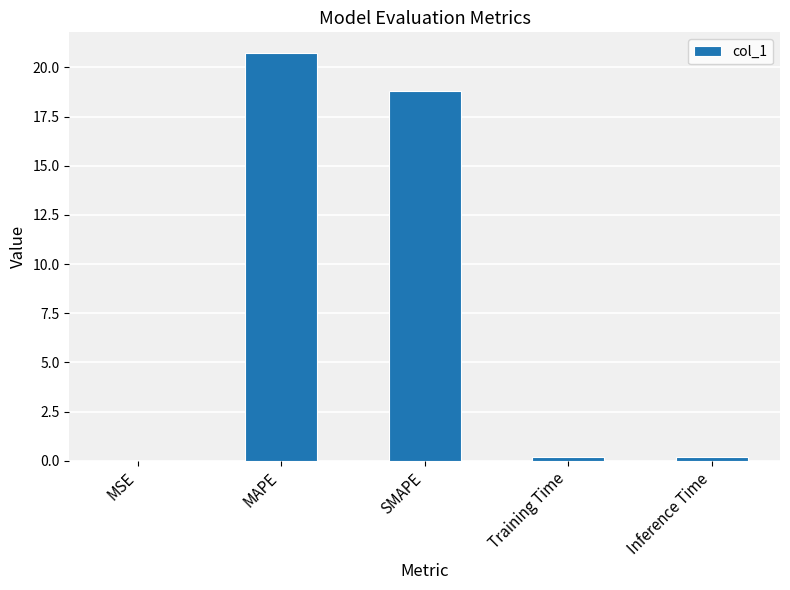

What is the change in value from MAPE to SMAPE?

-1.9